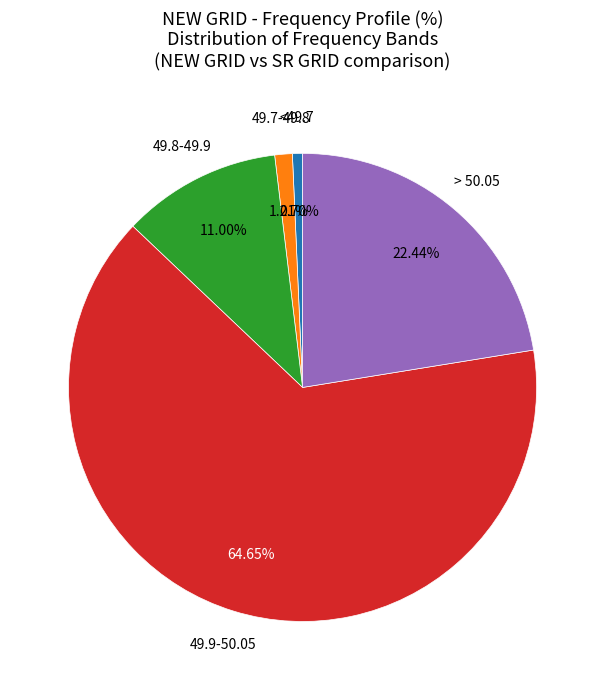

What percentage is the 49.7-49.8 slice, to the nearest percent?

1%